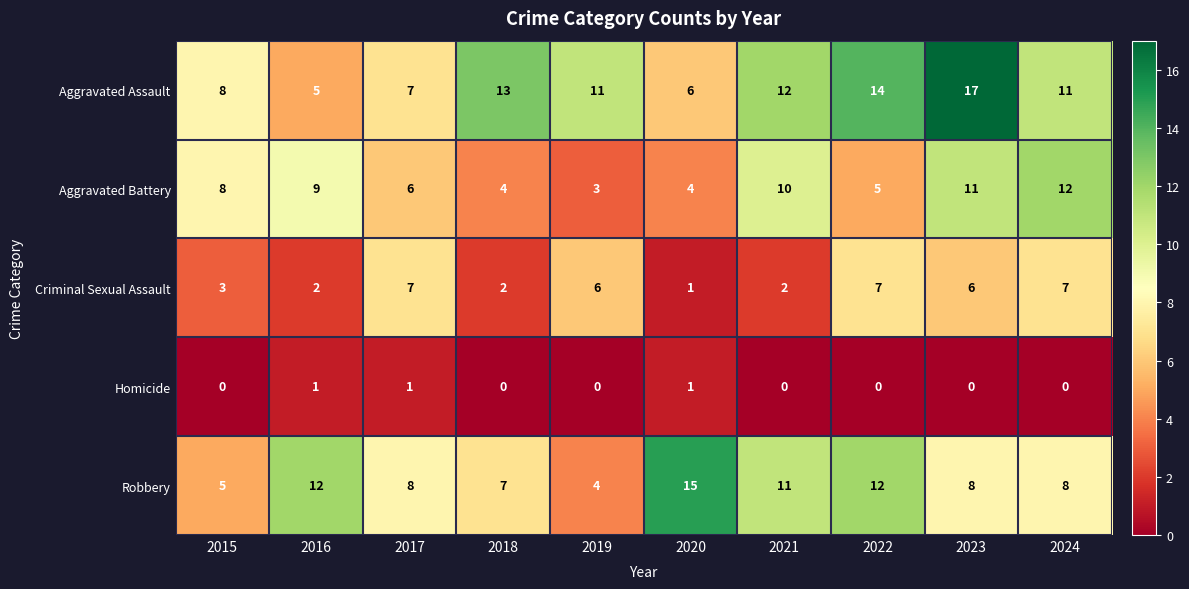

What is the approximate value of Criminal Sexual Assault at 2017?

7